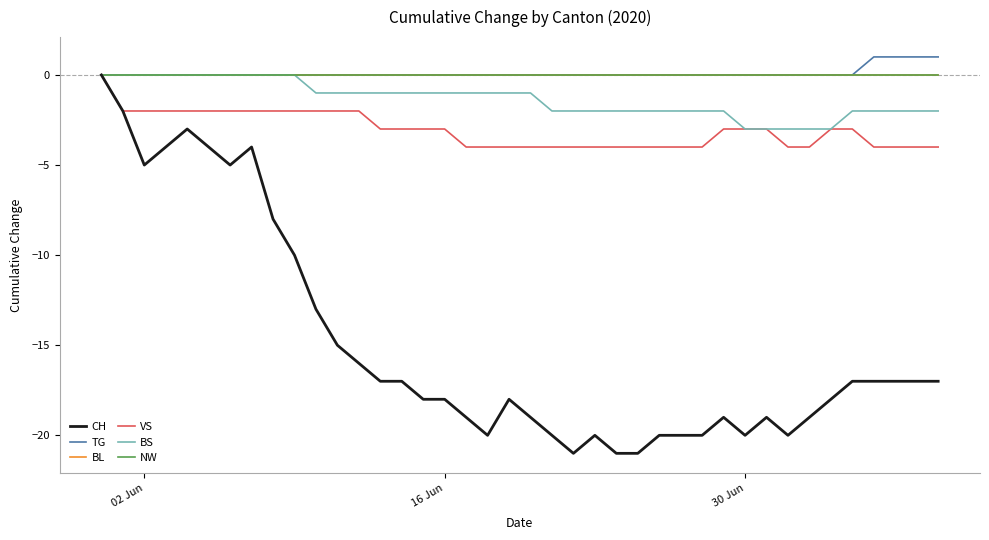

Is this an area chart (filled region under the line)?

No